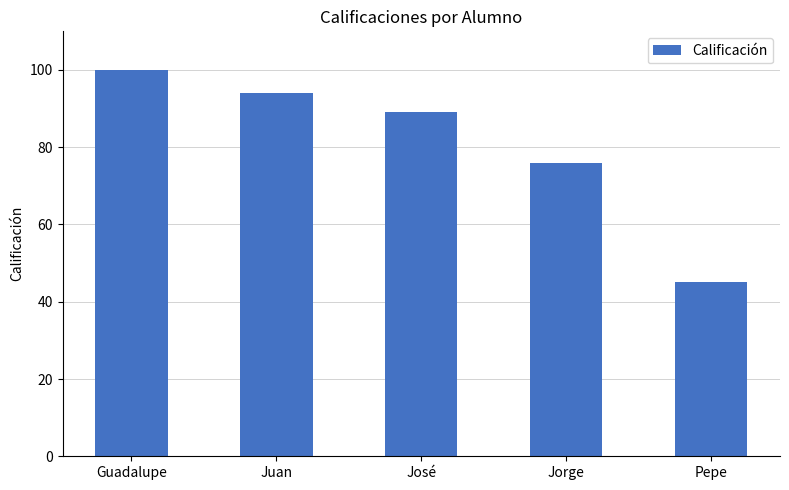

What is the change in value from José to Pepe?

-44